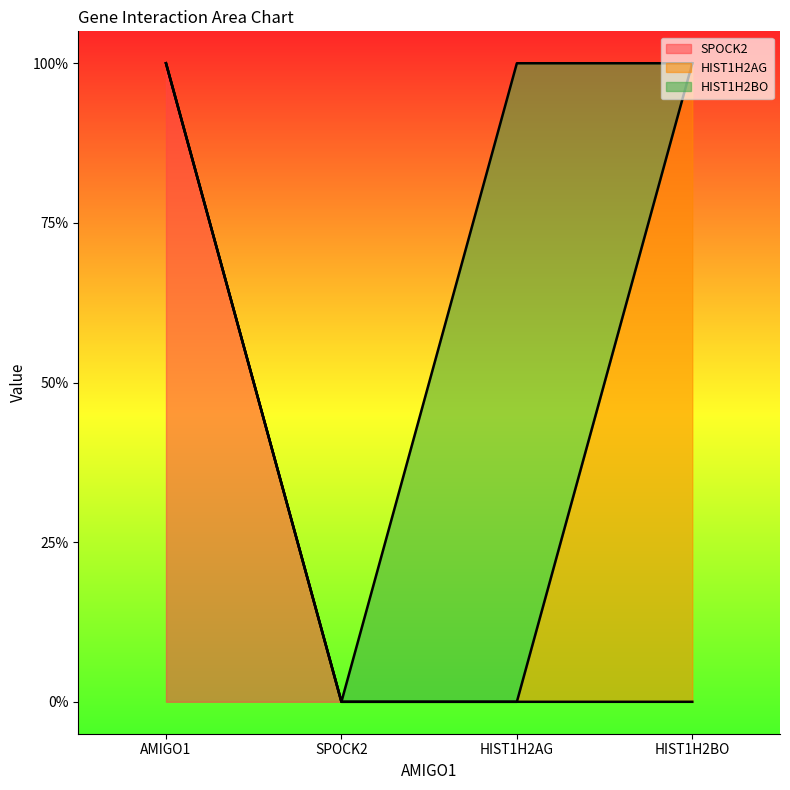

True or false: HIST1H2BO and SPOCK2 intersect in this chart.

False